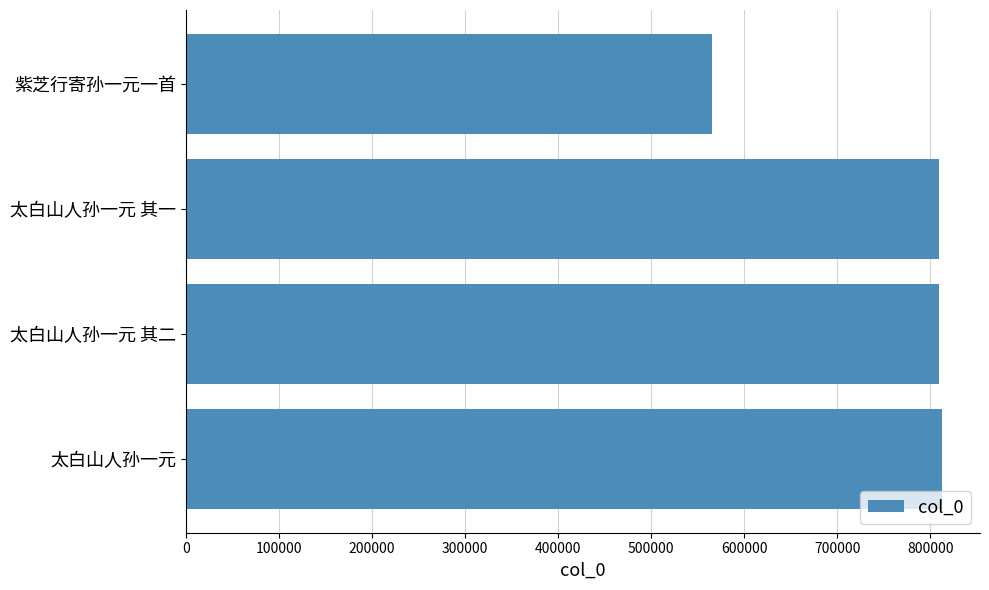

True or false: the data shows 812576 at 太白山人孙一元.

True